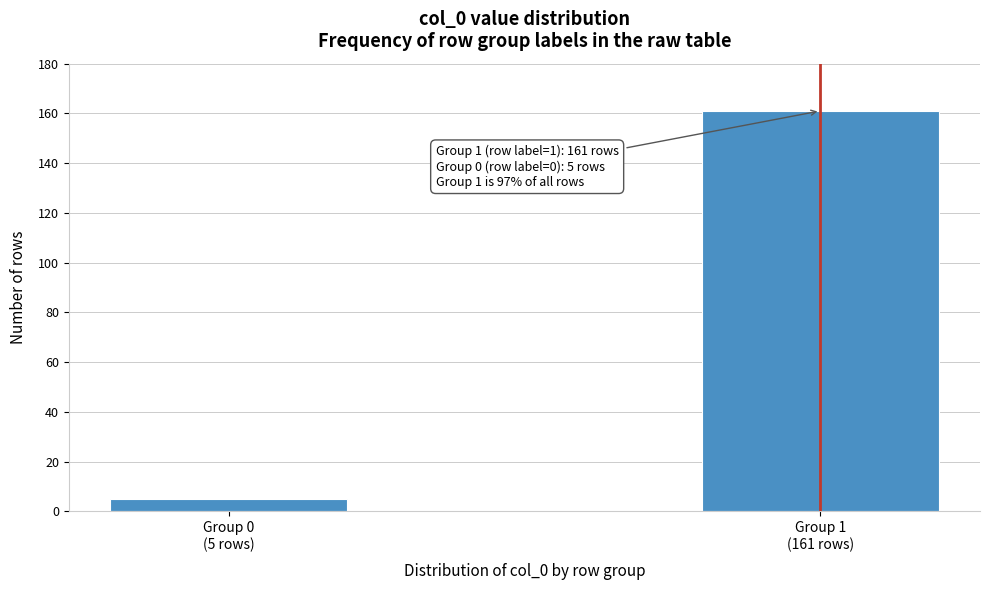

Reading left to right, extract all data points from this chart.

5	161